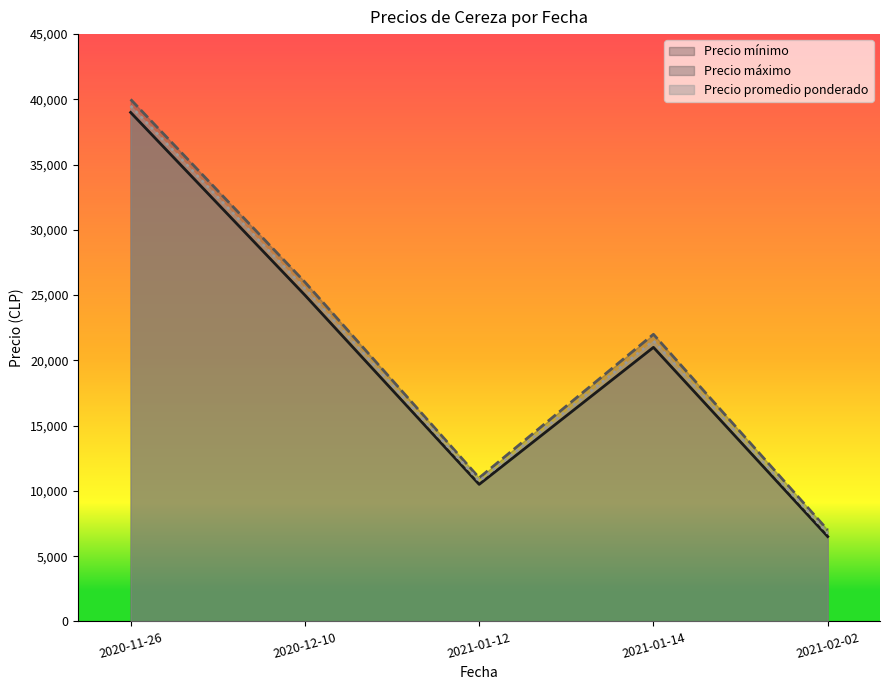

Rank the series at 2020-11-26 from lowest to highest value.

Precio mínimo, Precio promedio ponderado, Precio máximo